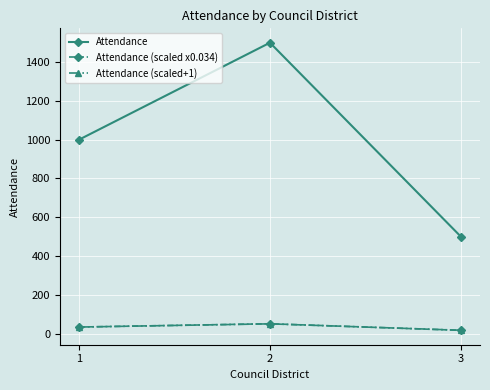

Which series has the widest spread of values?

Attendance